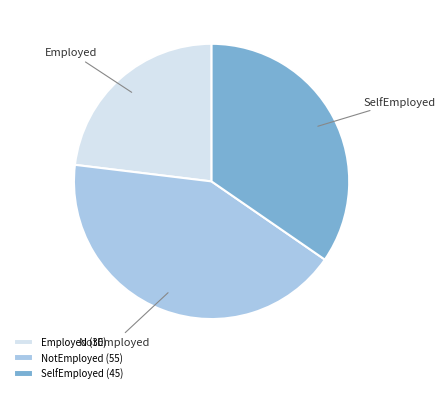

Combined, do SelfEmployed and Employed account for over 50%?

Yes